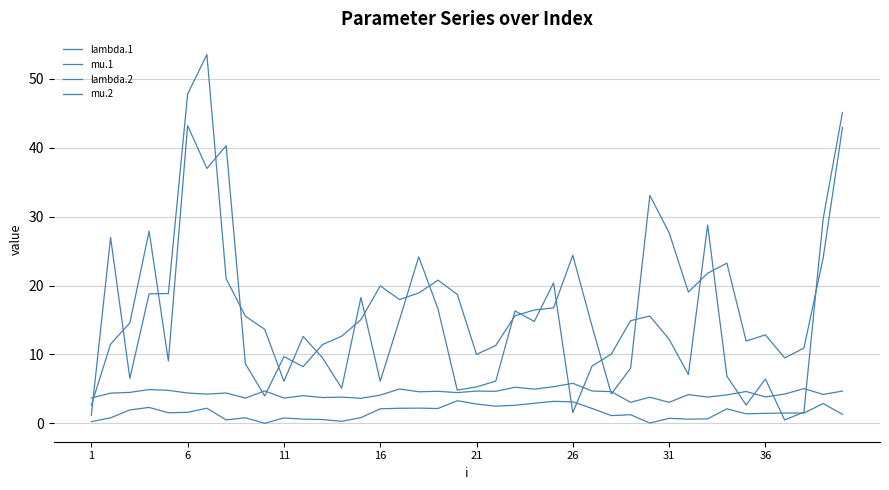

Reading right to left, list all the values displayed in this chart.

lambda.1: 4.7	4.2	5.0	4.3	3.8	4.6	4.1	3.8	4.2	3.1	3.8	3.1	4.6	4.7	5.8	5.3	5.0	5.2	4.7	4.7	4.5	4.7	4.6	5.0	4.1	3.6	3.8	3.7	4.0	3.7	4.7	3.7	4.4	4.2	4.4	4.8	4.9	4.5	4.4	3.7
mu.1: 1.3	2.9	1.5	1.5	1.5	1.4	2.1	0.7	0.6	0.7	0.1	1.3	1.1	2.2	3.1	3.2	2.9	2.6	2.5	2.8	3.3	2.2	2.2	2.2	2.1	0.8	0.3	0.6	0.6	0.8	0.0	0.8	0.5	2.2	1.6	1.5	2.3	1.9	0.8	0.3
lambda.2: 42.9	24.0	10.9	9.5	12.8	12.0	23.3	21.8	19.1	27.7	33.1	8.0	4.3	14.1	24.4	16.8	16.4	15.6	11.3	10.0	18.7	20.8	18.9	18.0	20.0	15.1	12.7	11.4	8.2	9.7	4.0	8.6	40.3	37.0	43.2	9.1	27.9	14.6	11.5	2.6
mu.2: 45.1	29.7	1.6	0.5	6.4	2.7	6.9	28.8	7.1	12.2	15.6	14.9	10.1	8.3	1.5	20.4	14.8	16.3	6.1	5.3	4.8	16.6	24.2	15.0	6.1	18.3	5.1	9.5	12.6	6.1	13.7	15.6	21.0	53.5	47.8	18.8	18.8	6.5	27.0	1.2